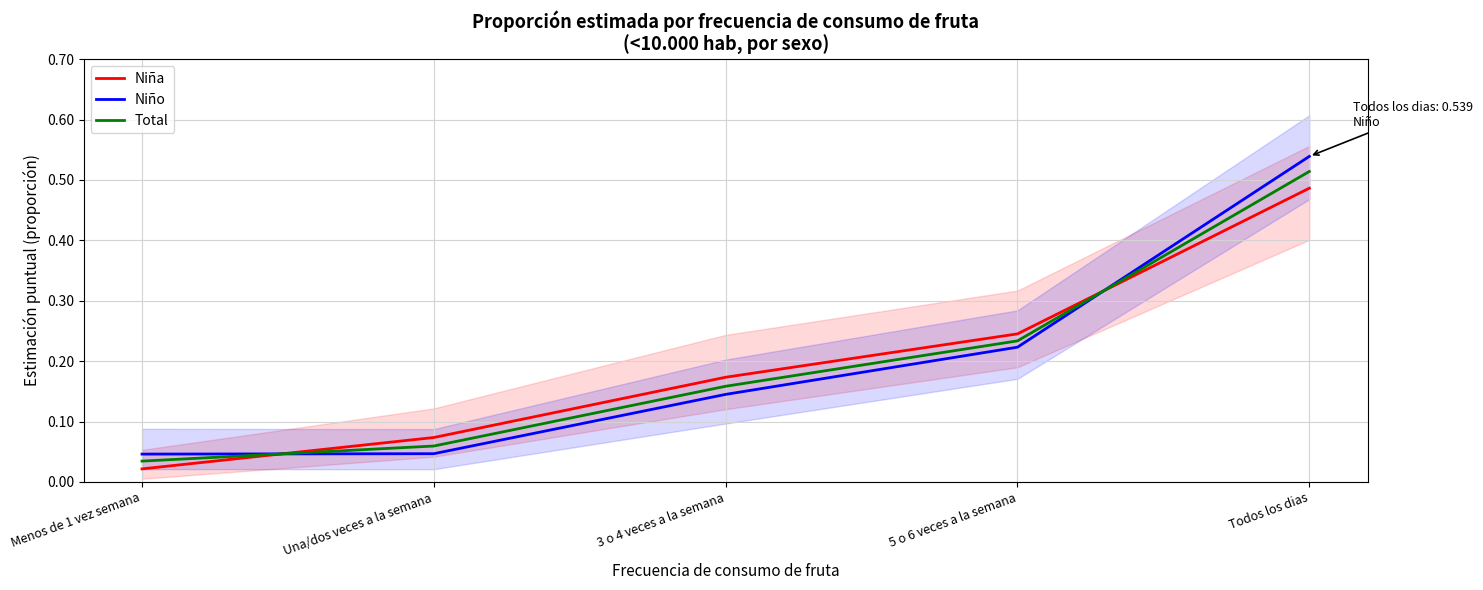

What is the average value of the Total series?

0.2